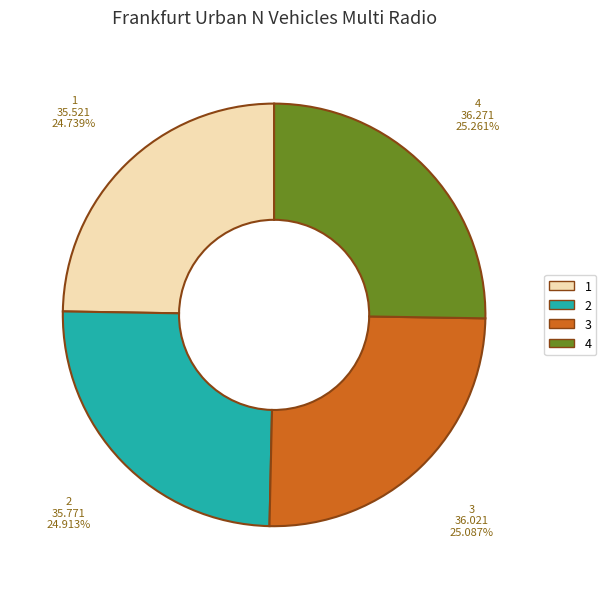

Does any single category account for the majority?

No